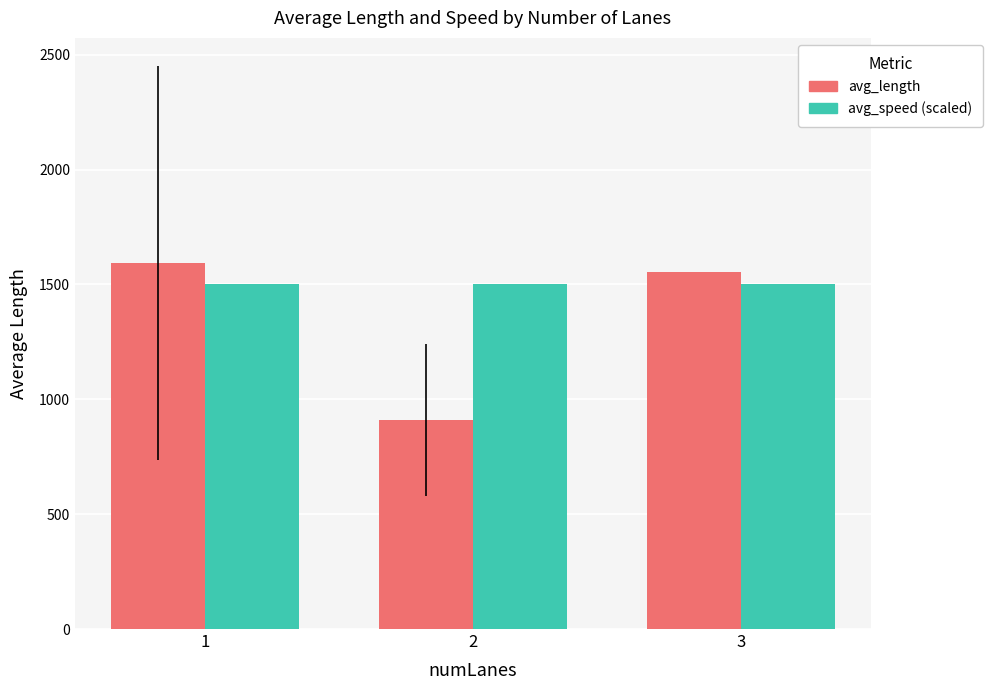

Where is avg_length nearest to the value 1251?

3